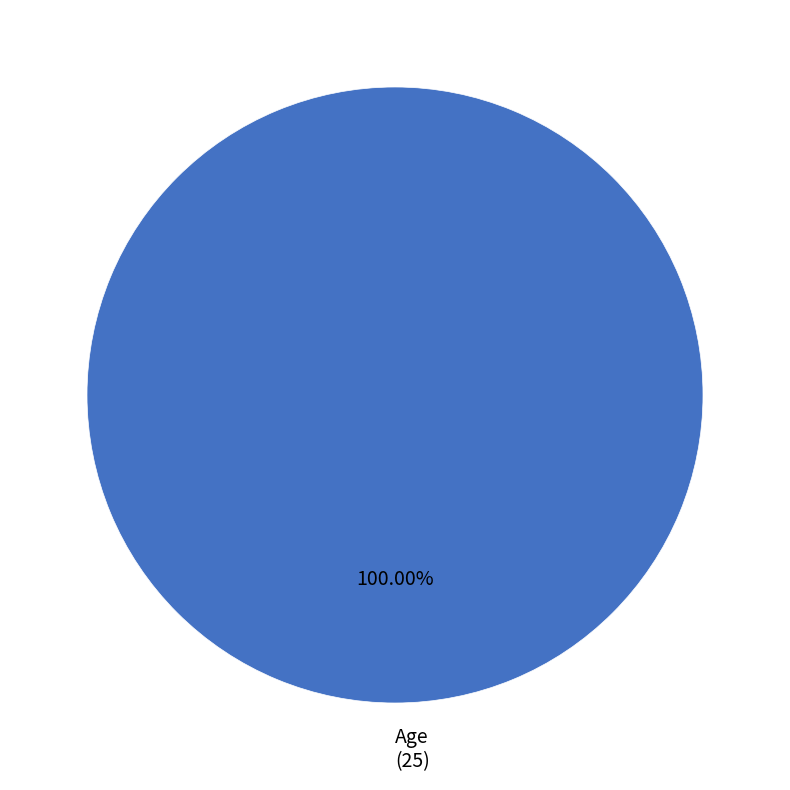

Is there a majority slice in this chart?

Yes